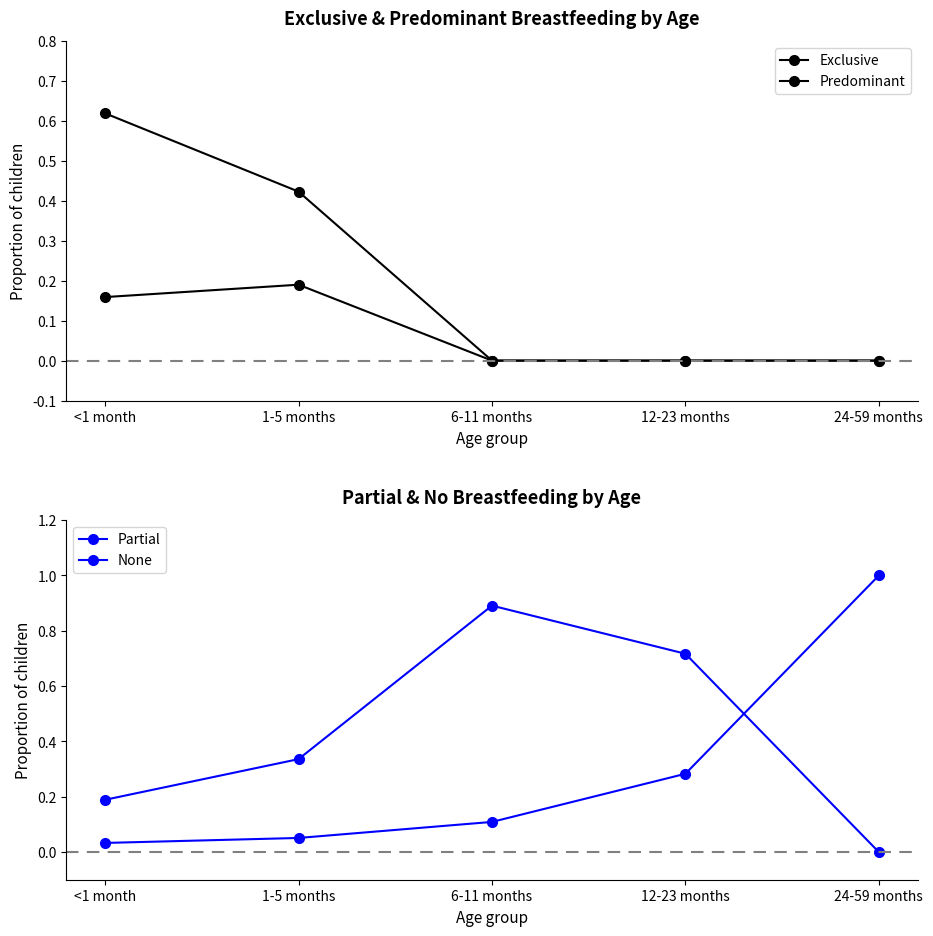

What is the average value of the None series?

0.3